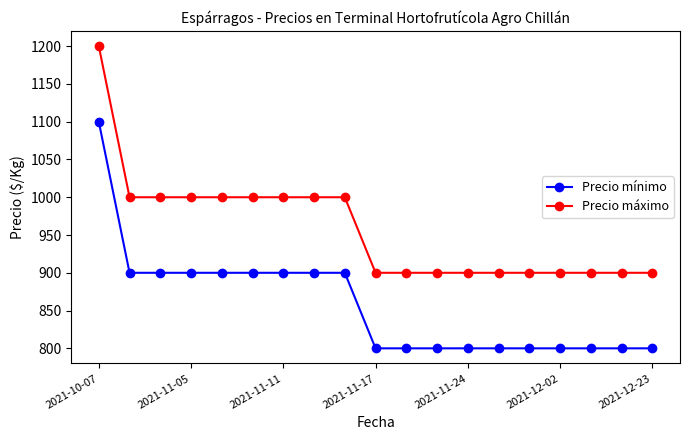

At how many categories does at least one series exceed 823?

19